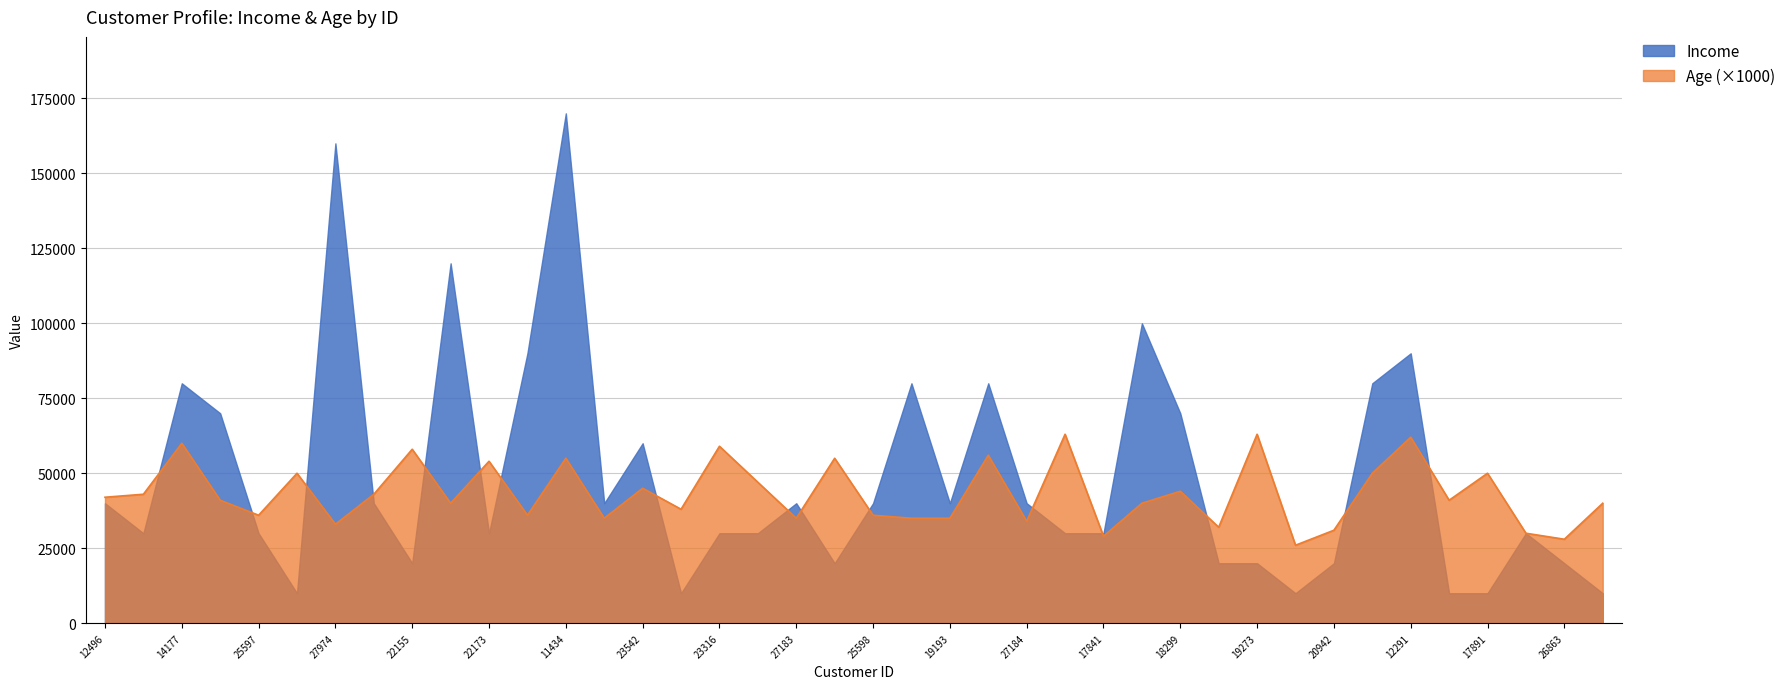

At which category does the chart reach its peak across all series?

11434